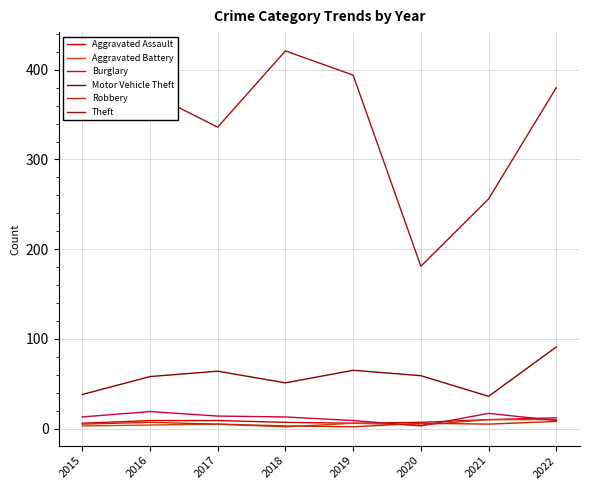

Is this an area chart (filled region under the line)?

No